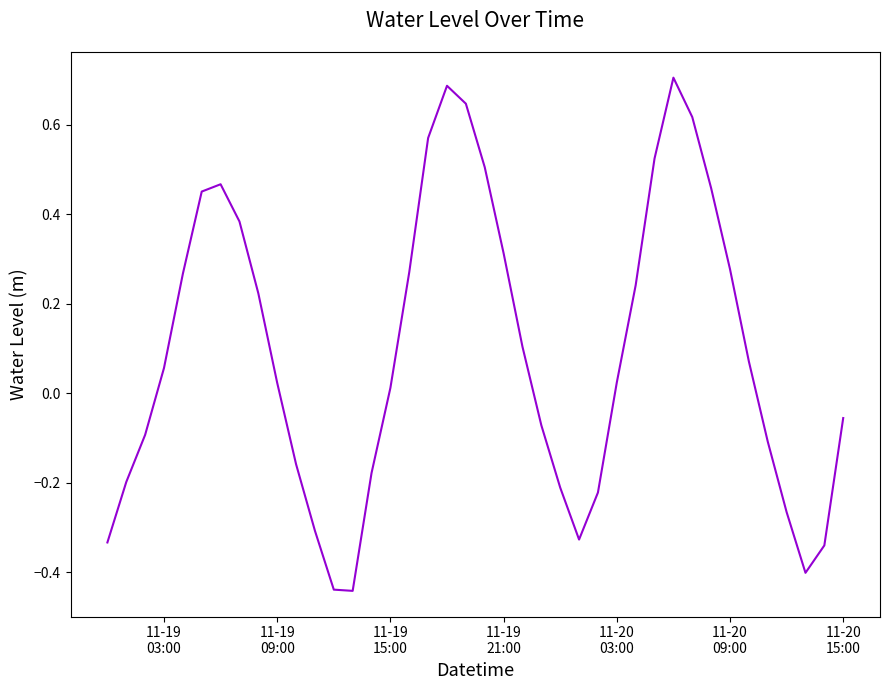

Reading left to right, extract all data points from this chart.

-0.3	-0.2	-0.1	0.1	0.3	0.5	0.5	0.4	0.2	0.0	-0.2	-0.3	-0.4	-0.4	-0.2	0.0	0.3	0.6	0.7	0.6	0.5	0.3	0.1	-0.1	-0.2	-0.3	-0.2	0.0	0.2	0.5	0.7	0.6	0.5	0.3	0.1	-0.1	-0.3	-0.4	-0.3	-0.1